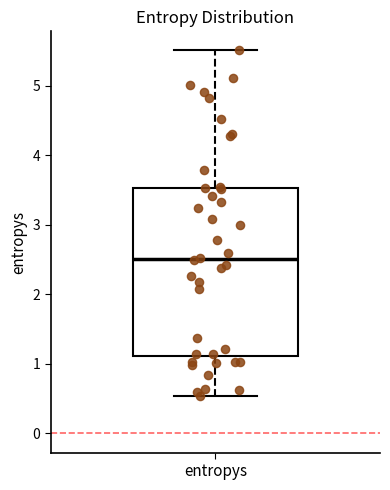

Where is the upper edge of the box for entropys on the y-axis? The values are not printed on the chart, so give them approximately, as read against the axis.

3.5